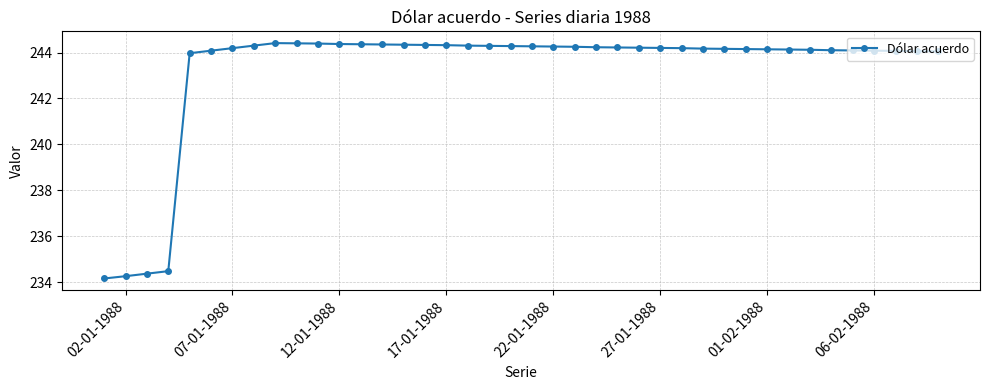

How many distinct data groups are displayed?

1